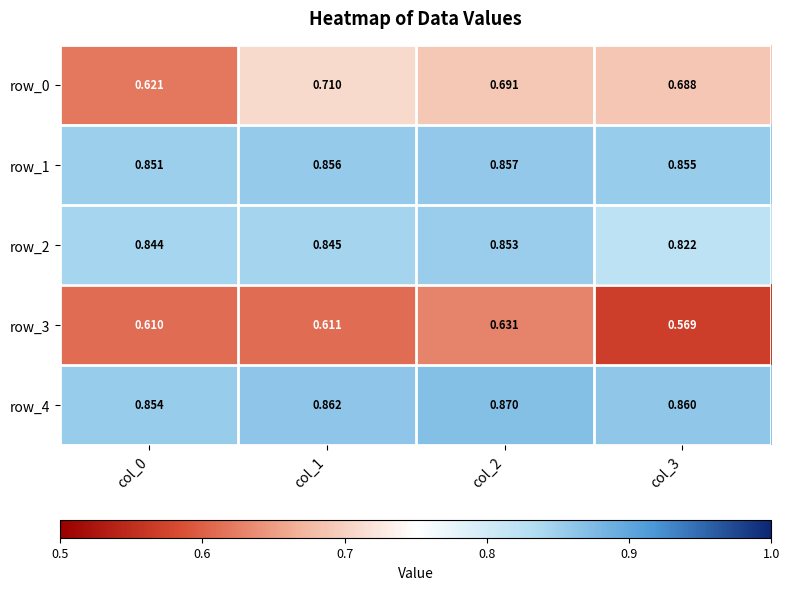

How many data points does each series have?

4